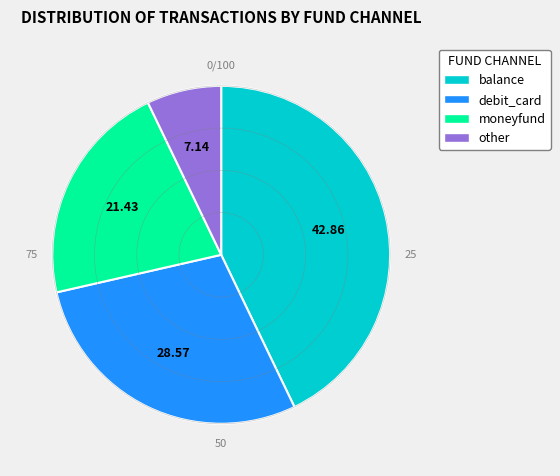

Does any single category account for the majority?

No